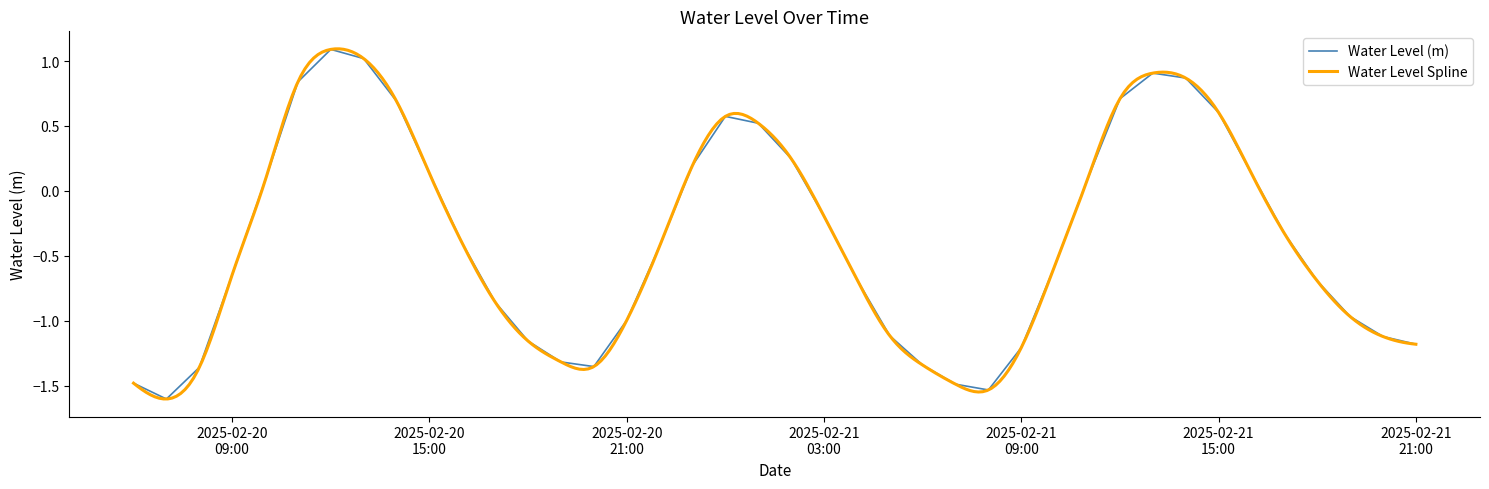

List the labels in order of value, largest first.

2025-02-20 12:00:00, 2025-02-20 13:00:00, 2025-02-21 13:00:00, 2025-02-21 14:00:00, 2025-02-20 11:00:00, 2025-02-21 12:00:00, 2025-02-20 14:00:00, 2025-02-21 15:00:00, 2025-02-21 00:00:00, 2025-02-21 01:00:00, 2025-02-21 02:00:00, 2025-02-20 23:00:00, 2025-02-20 15:00:00, 2025-02-21 16:00:00, 2025-02-21 11:00:00, 2025-02-20 10:00:00, 2025-02-21 03:00:00, 2025-02-21 17:00:00, 2025-02-20 16:00:00, 2025-02-20 22:00:00, 2025-02-21 10:00:00, 2025-02-20 09:00:00, 2025-02-21 04:00:00, 2025-02-21 18:00:00, 2025-02-20 17:00:00, 2025-02-21 19:00:00, 2025-02-20 21:00:00, 2025-02-21 05:00:00, 2025-02-21 20:00:00, 2025-02-20 18:00:00, 2025-02-21 21:00:00, 2025-02-21 09:00:00, 2025-02-20 19:00:00, 2025-02-21 06:00:00, 2025-02-20 20:00:00, 2025-02-20 08:00:00, 2025-02-20 06:00:00, 2025-02-21 07:00:00, 2025-02-21 08:00:00, 2025-02-20 07:00:00